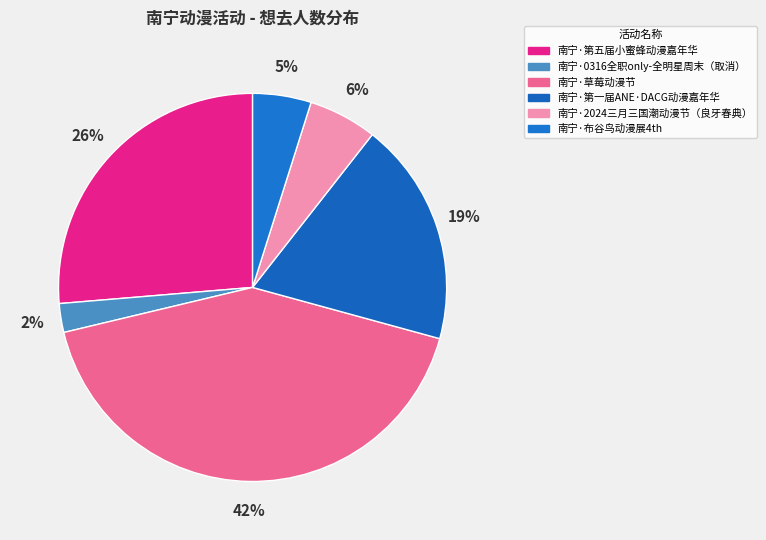

What percentage is the 南宁·第五届小蜜蜂动漫嘉年华 slice, to the nearest percent?

26%